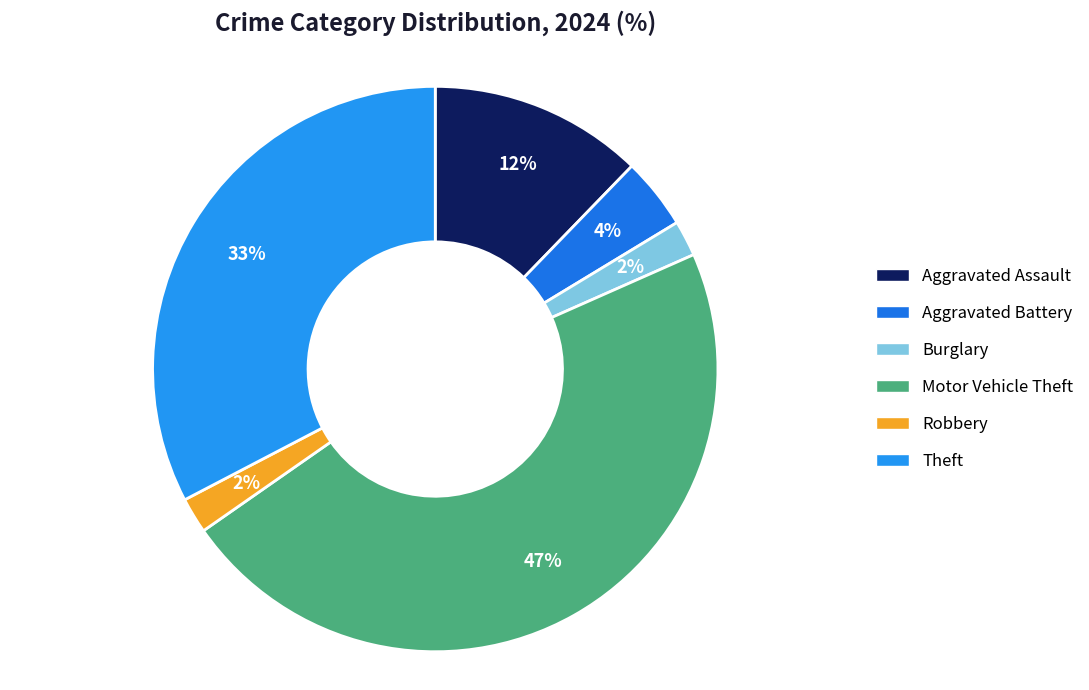

Count the number of slices in the pie.

6